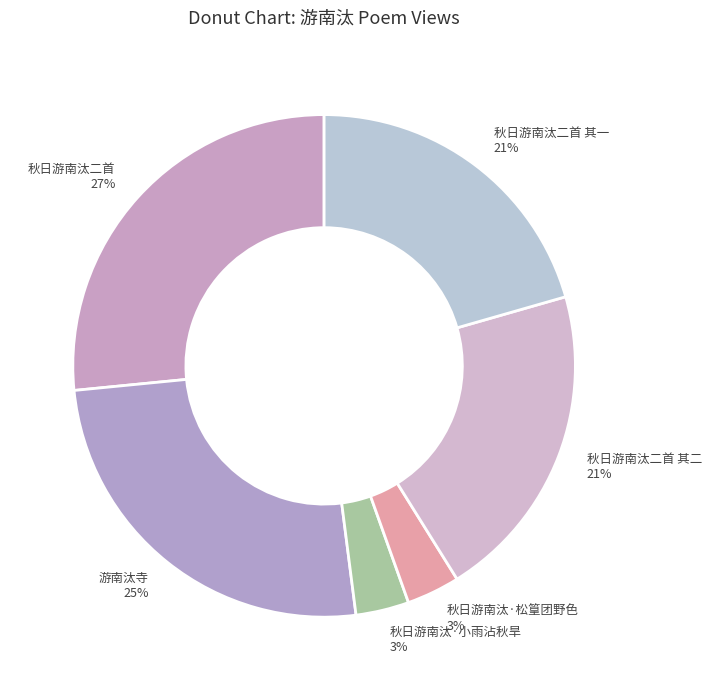

How many segments does this pie chart have?

6